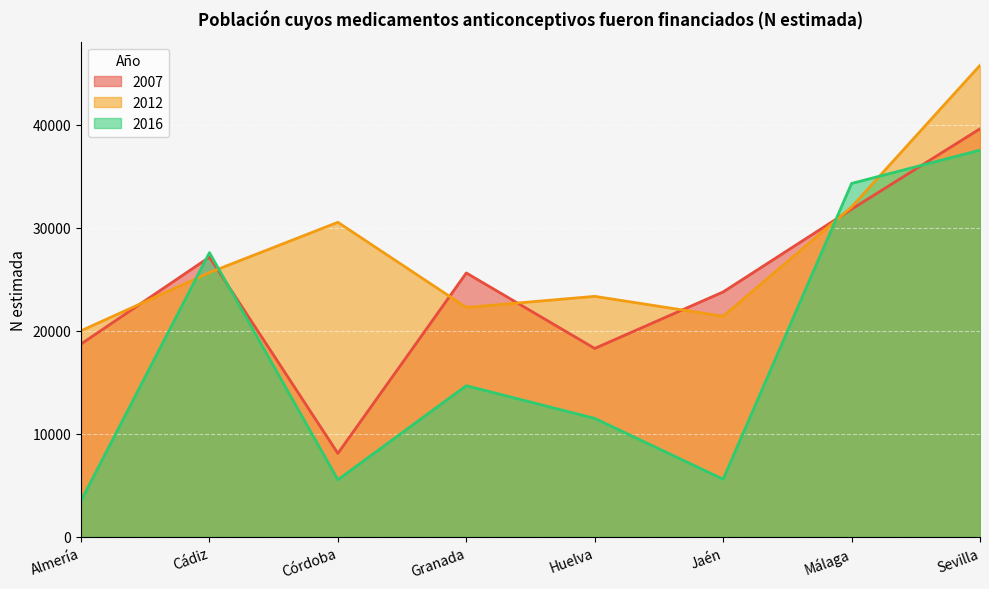

What are all the series names shown in the legend?

2007, 2012, 2016